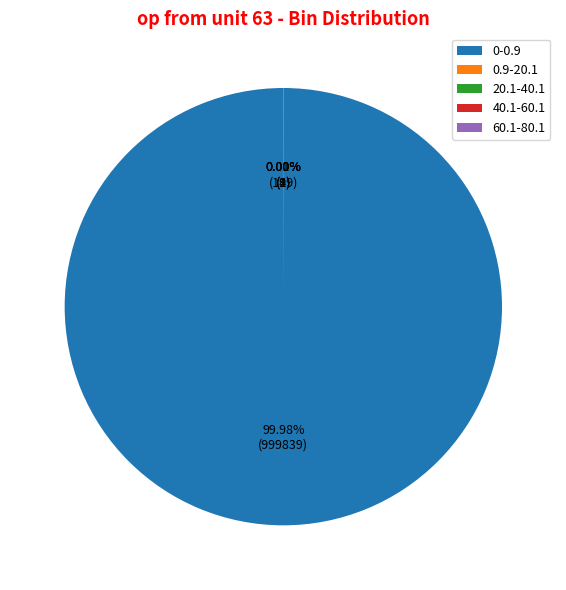

Which category accounts for the majority?

0-0.9